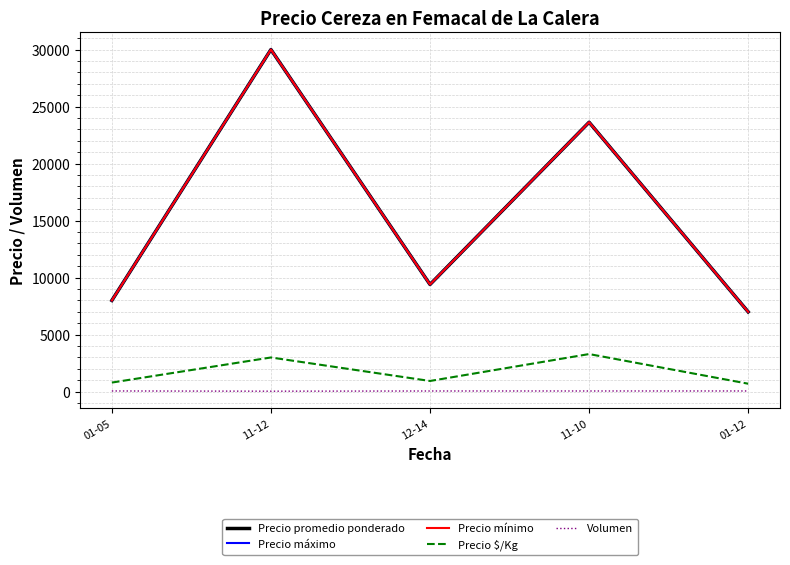

Does the chart have visible grid lines?

Yes